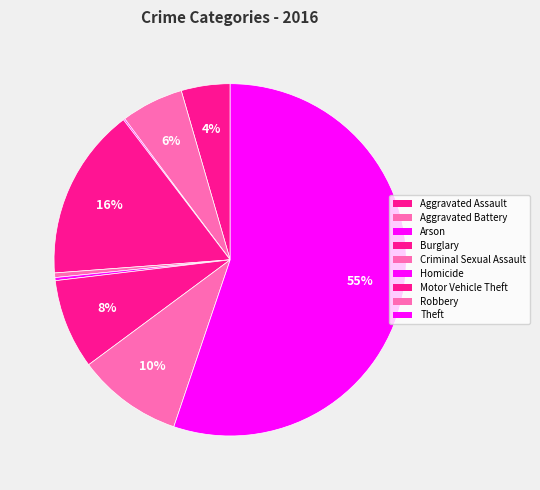

The Robbery slice represents 10% of the pie. True or false?

True